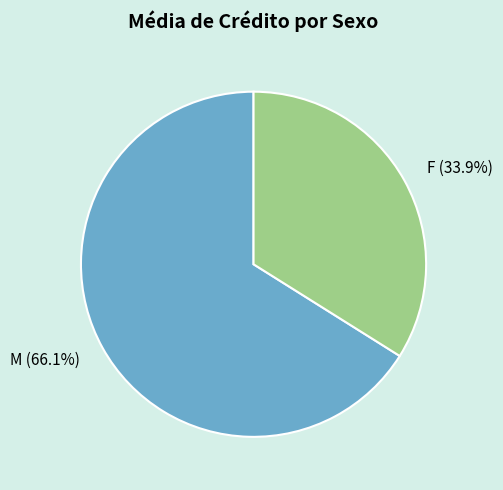

Does M represent more than half of the total?

Yes